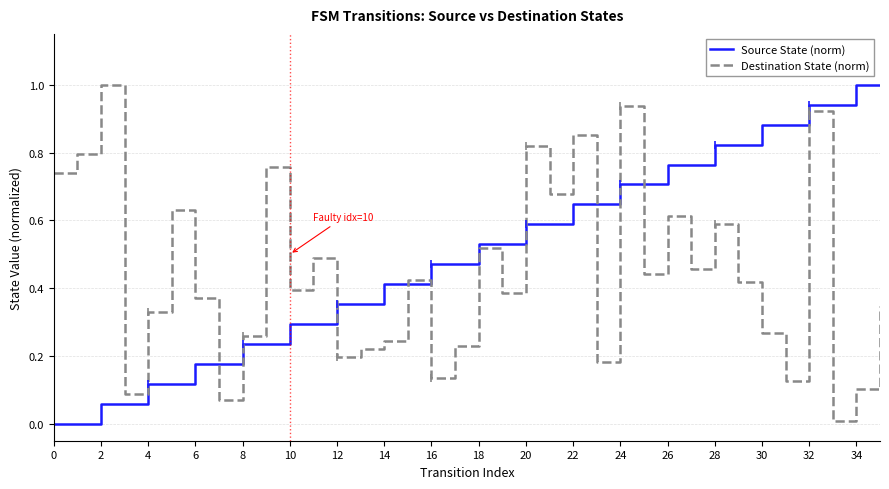

True or false: Destination State (norm) and Source State (norm) intersect in this chart.

True